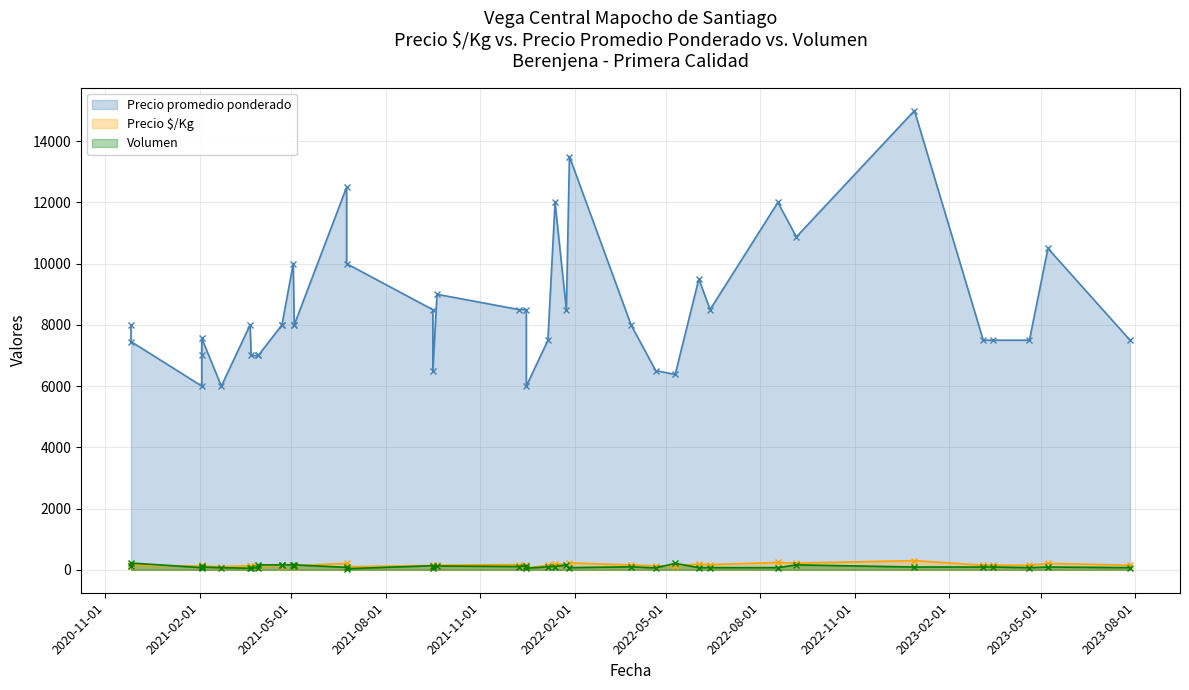

Rank the series at 2022-12-29 from highest to lowest value.

Precio promedio ponderado, Precio $/Kg, Volumen